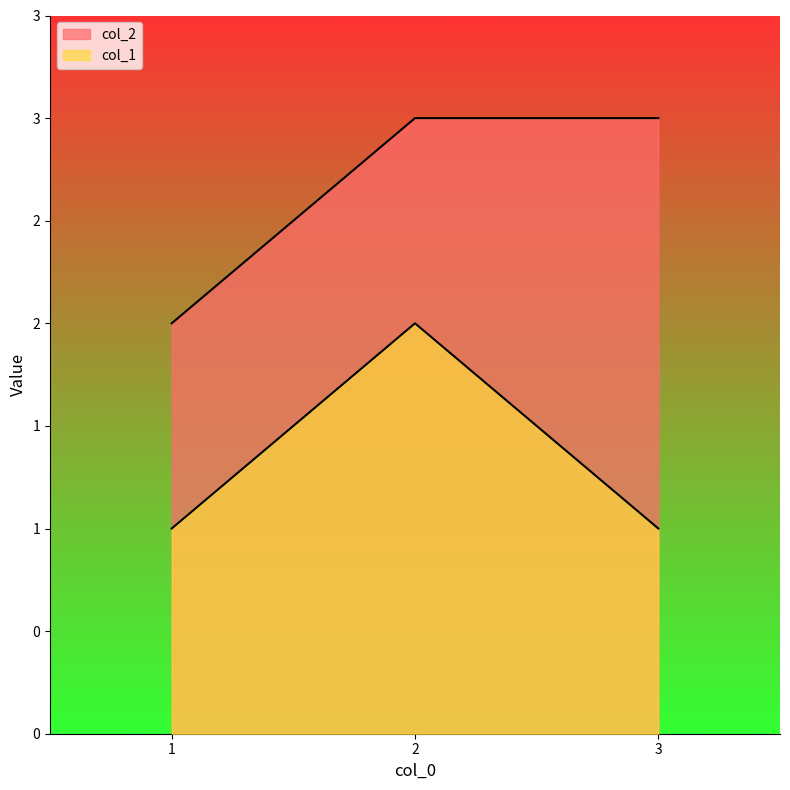

How many lines are shown in the chart?

2